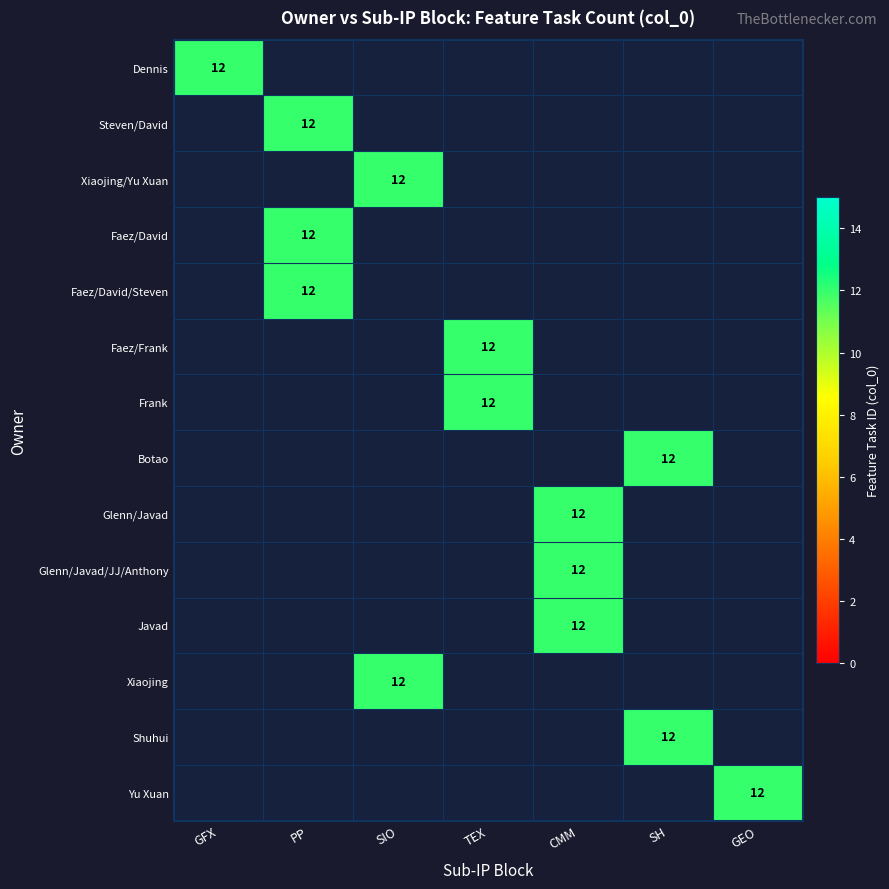

How many positive values does the Steven/David series have?

1